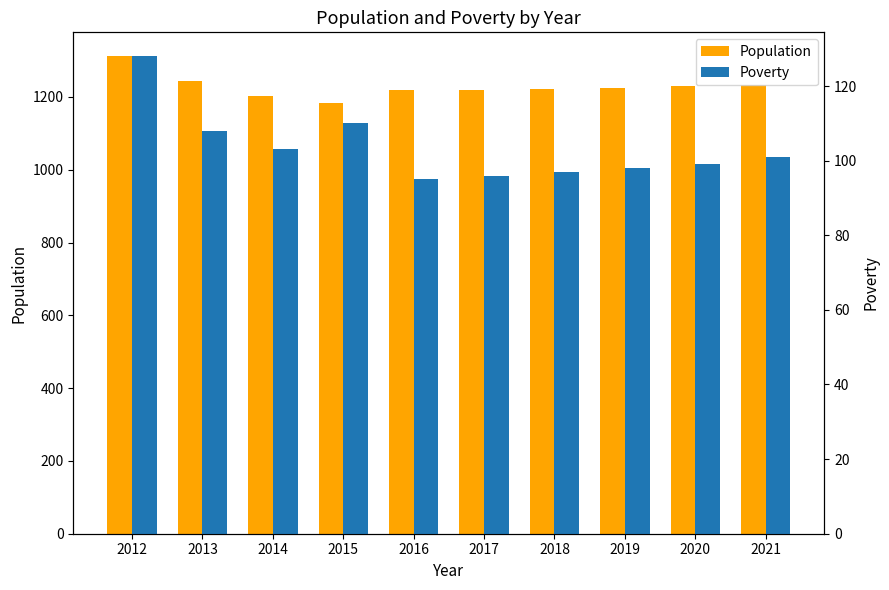

Where does the Poverty series first go above 101?

2012